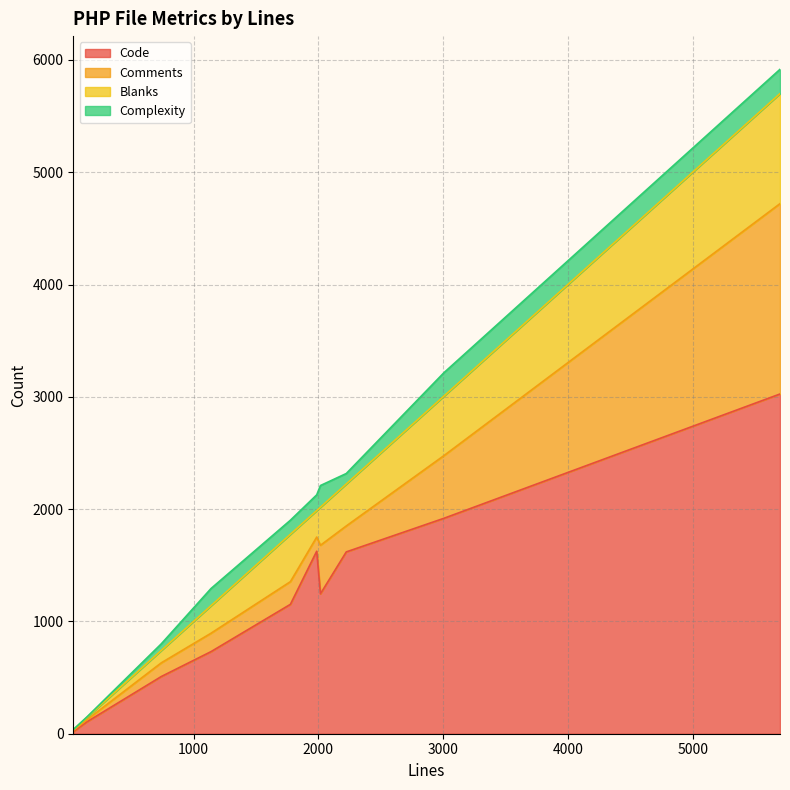

What is the maximum value for Code?

3025